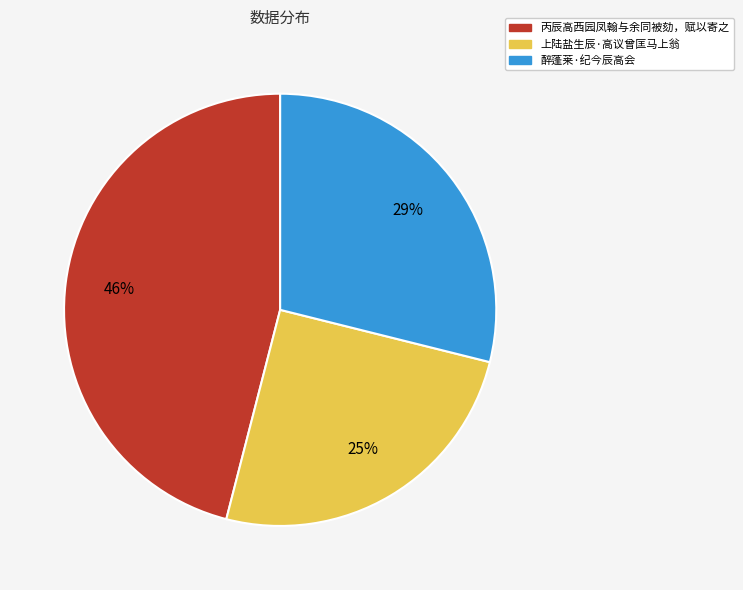

To the nearest percent, what is the average slice percentage?

33%